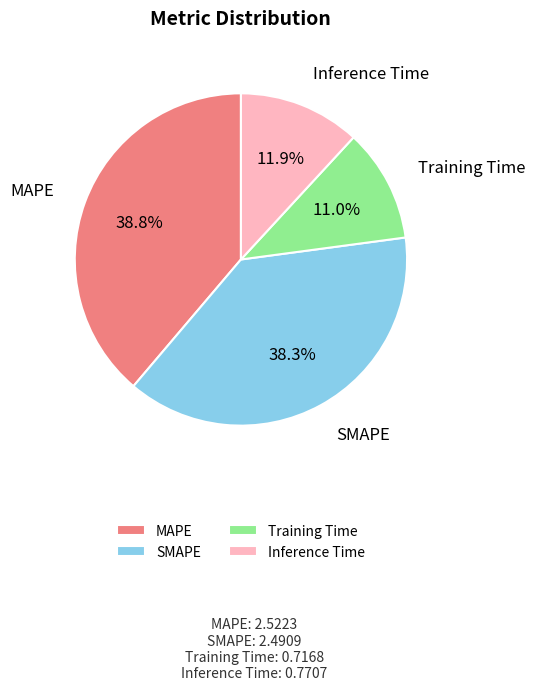

To the nearest percent, what percentage of the pie is MAPE?

39%